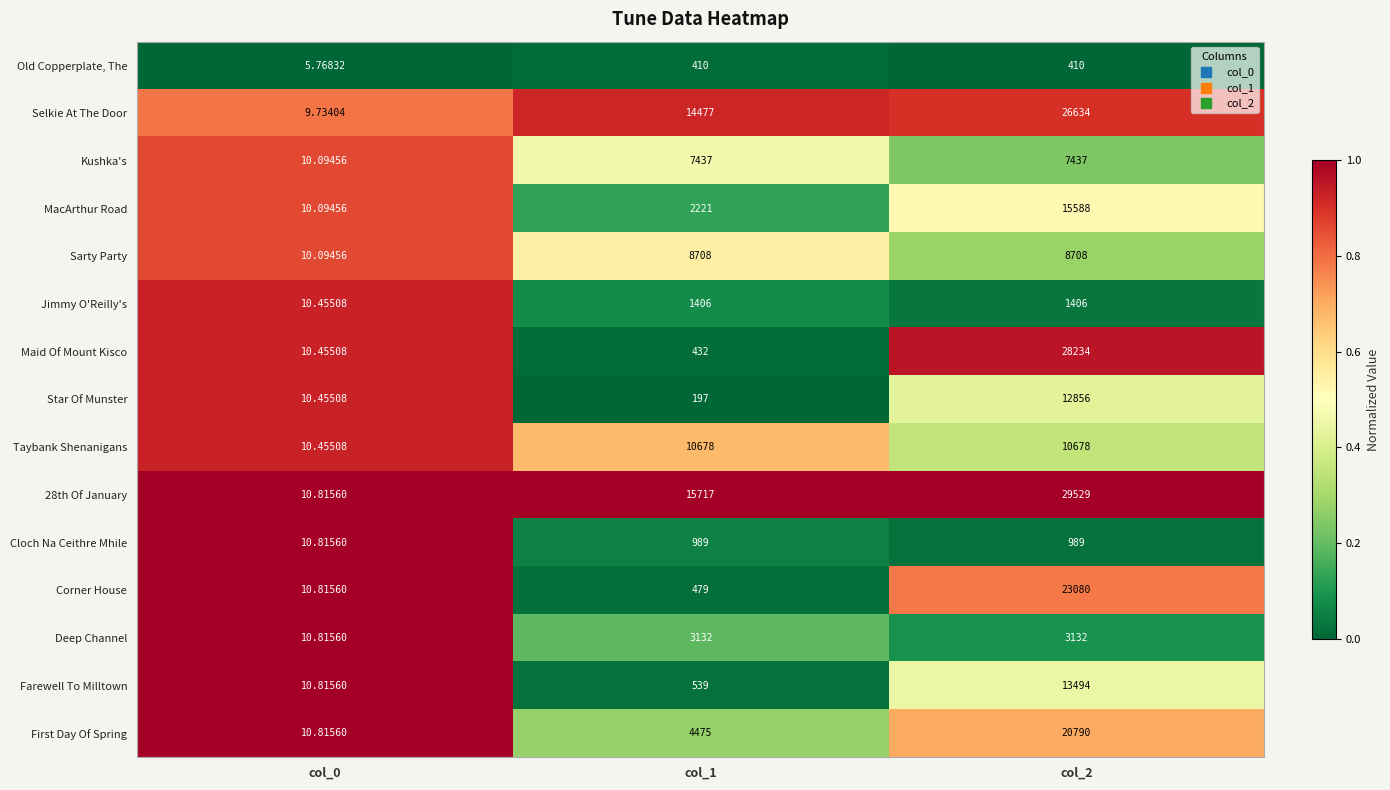

Is the value of MacArthur Road at col_2 greater than the value of Corner House at col_2?

No